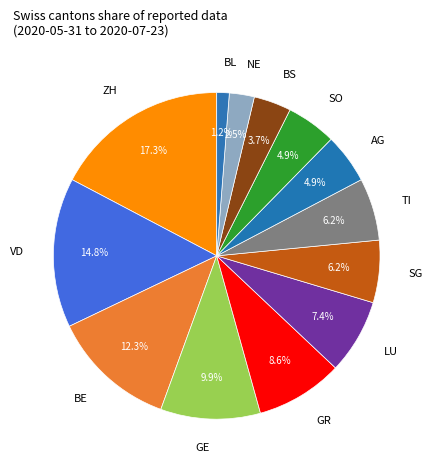

Is VD the majority of the pie?

No